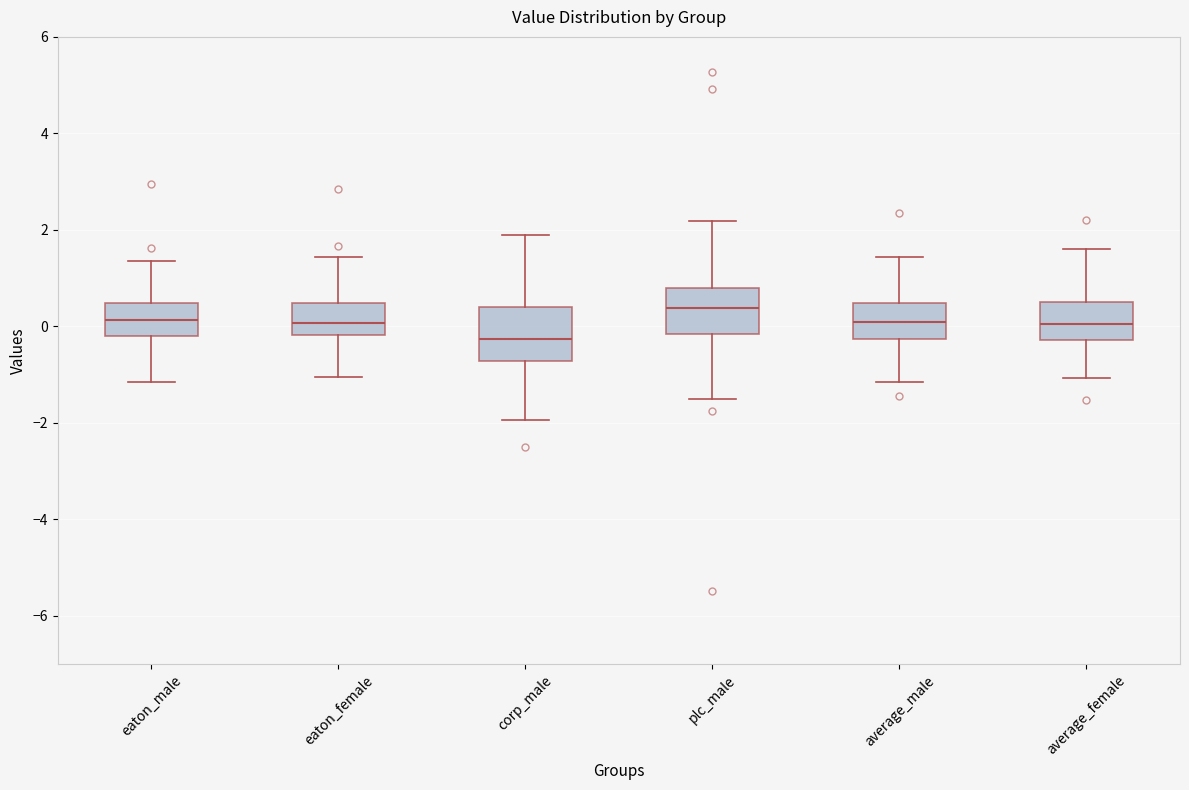

Reading left to right, transcribe this box plot: for each box, give where its median line is, the range the box spans, and where its two whiskers end, as read against the y-axis. The values are not printed on the chart, so give them approximately, as read against the axis.

eaton_male: median 0.2, box -0.2 to 0.4, whiskers -1.2 to 1.4
eaton_female: median 0.0, box -0.2 to 0.4, whiskers -1.0 to 1.4
corp_male: median -0.2, box -0.8 to 0.4, whiskers -2.0 to 1.8
plc_male: median 0.4, box -0.2 to 0.8, whiskers -1.4 to 2.2
average_male: median 0.0, box -0.2 to 0.4, whiskers -1.2 to 1.4
average_female: median 0.0, box -0.2 to 0.6, whiskers -1.0 to 1.6